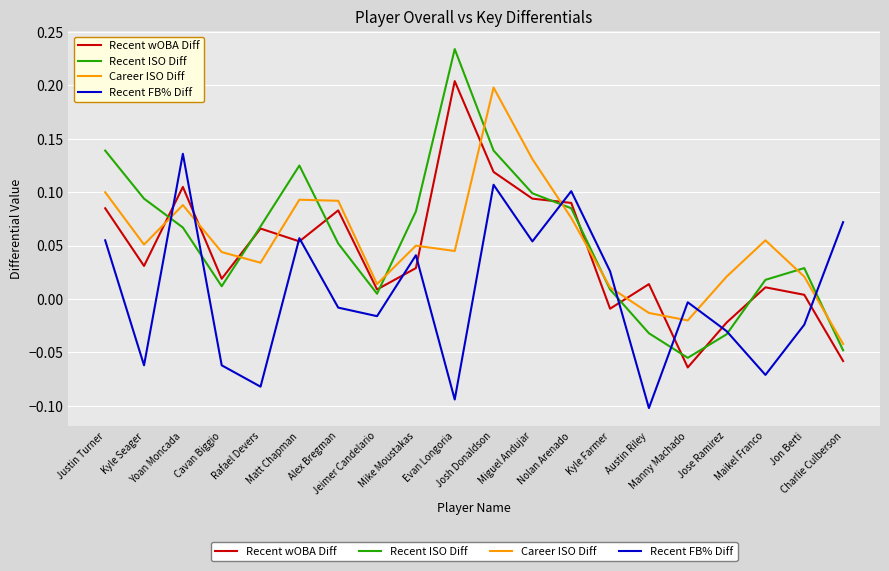

True or false: Career ISO Diff and Recent FB% Diff intersect in this chart.

True